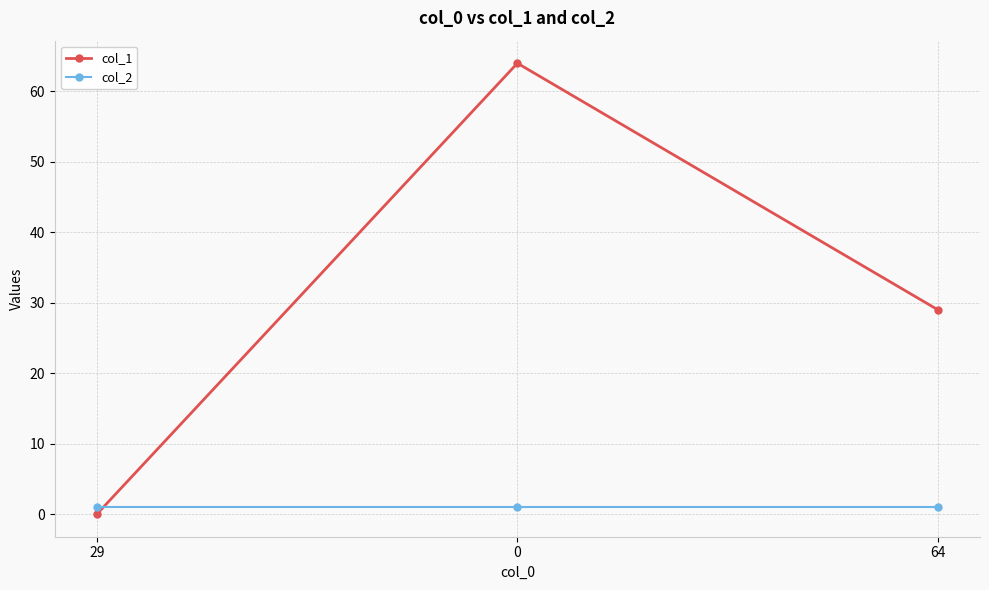

Rank the series by their maximum value, from highest to lowest.

col_1, col_2